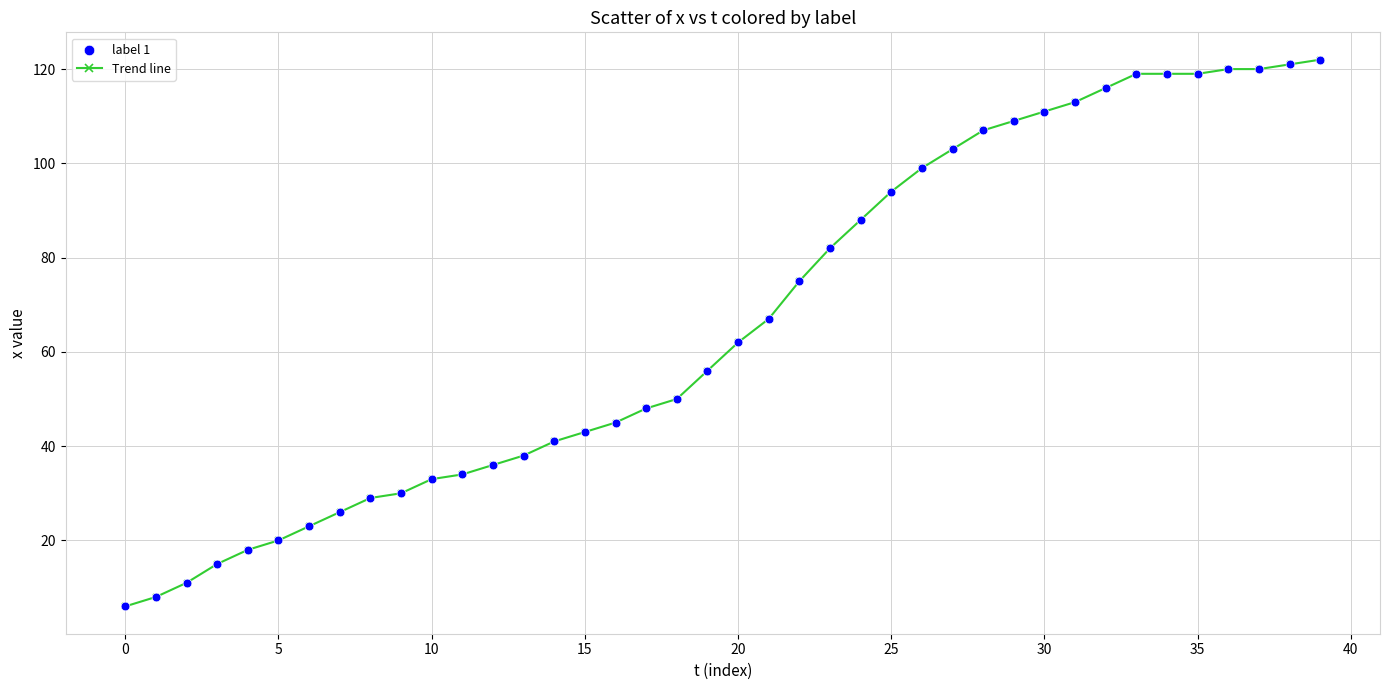

What is the sum of all values?

2676